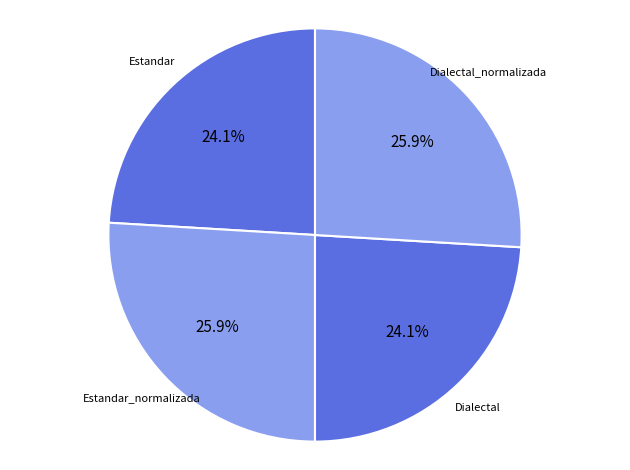

To the nearest percent, what is the difference between the largest and smallest slice percentages?

2%